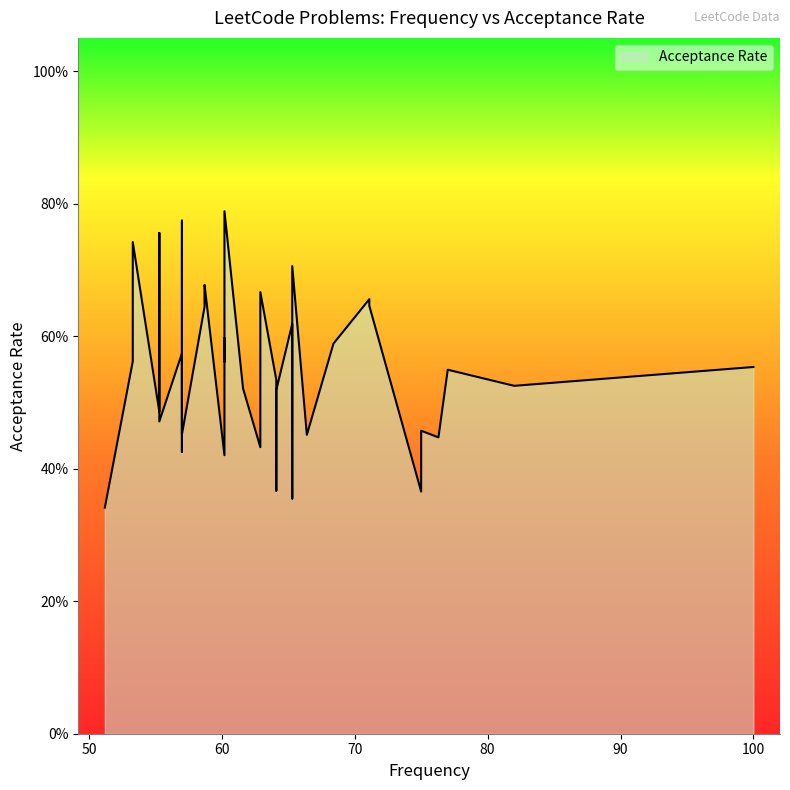

What is the sum of the values at 64.1 and 51.2?

0.9